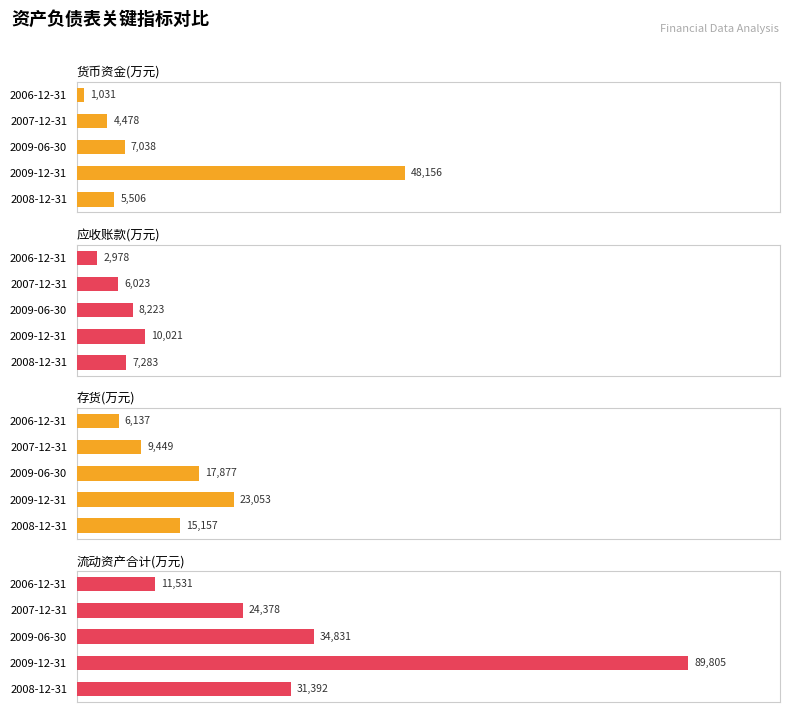

What is the lowest value of the 应收账款(万元) series?

2978